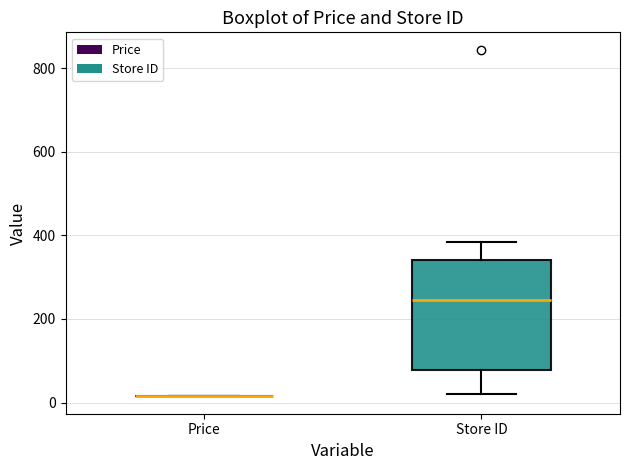

Reading left to right, read every box against the y-axis: the position of its median line, the range the box covers, and the ends of its whiskers. The values are not printed on the chart, so give them approximately, as read against the axis.

Price: box collapsed to a line at 20, whiskers 20 to 20
Store ID: median 240, box 80 to 340, whiskers 20 to 380